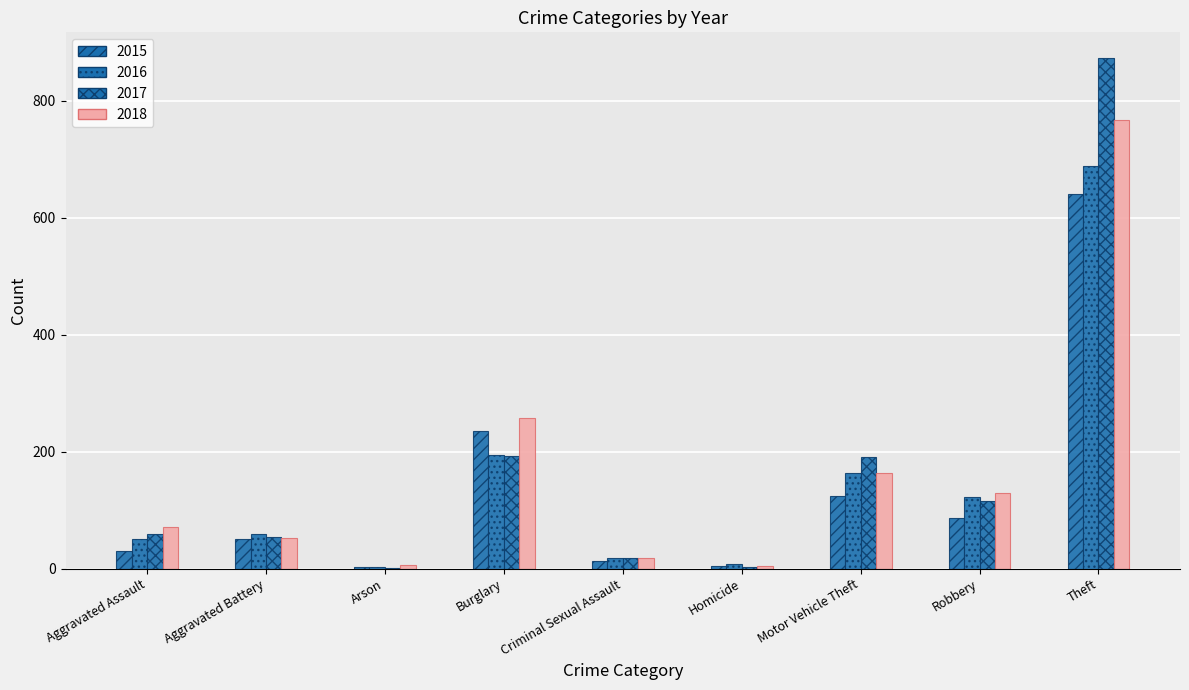

Reading right to left, transcribe all the data shown in this chart.

2015: Theft=641	Robbery=87	Motor Vehicle Theft=125	Homicide=4	Criminal Sexual Assault=13	Burglary=236	Arson=3	Aggravated Battery=50	Aggravated Assault=31
2016: Theft=689	Robbery=123	Motor Vehicle Theft=163	Homicide=8	Criminal Sexual Assault=19	Burglary=194	Arson=3	Aggravated Battery=60	Aggravated Assault=50
2017: Theft=873	Robbery=115	Motor Vehicle Theft=191	Homicide=2	Criminal Sexual Assault=19	Burglary=192	Arson=1	Aggravated Battery=54	Aggravated Assault=59
2018: Theft=767	Robbery=130	Motor Vehicle Theft=164	Homicide=5	Criminal Sexual Assault=19	Burglary=257	Arson=6	Aggravated Battery=52	Aggravated Assault=72